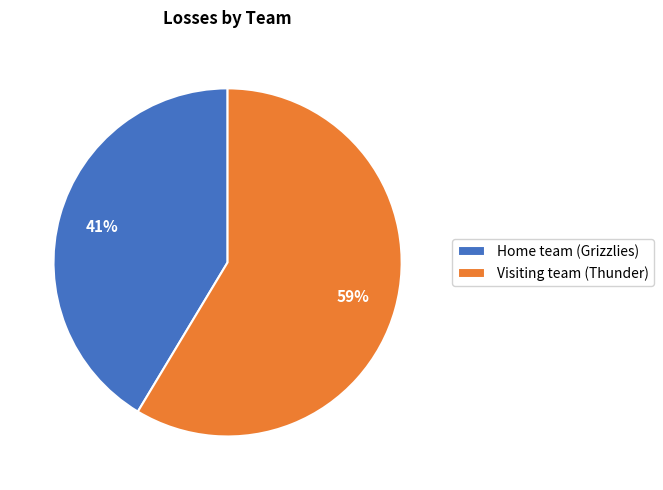

Count the number of slices in the pie.

2